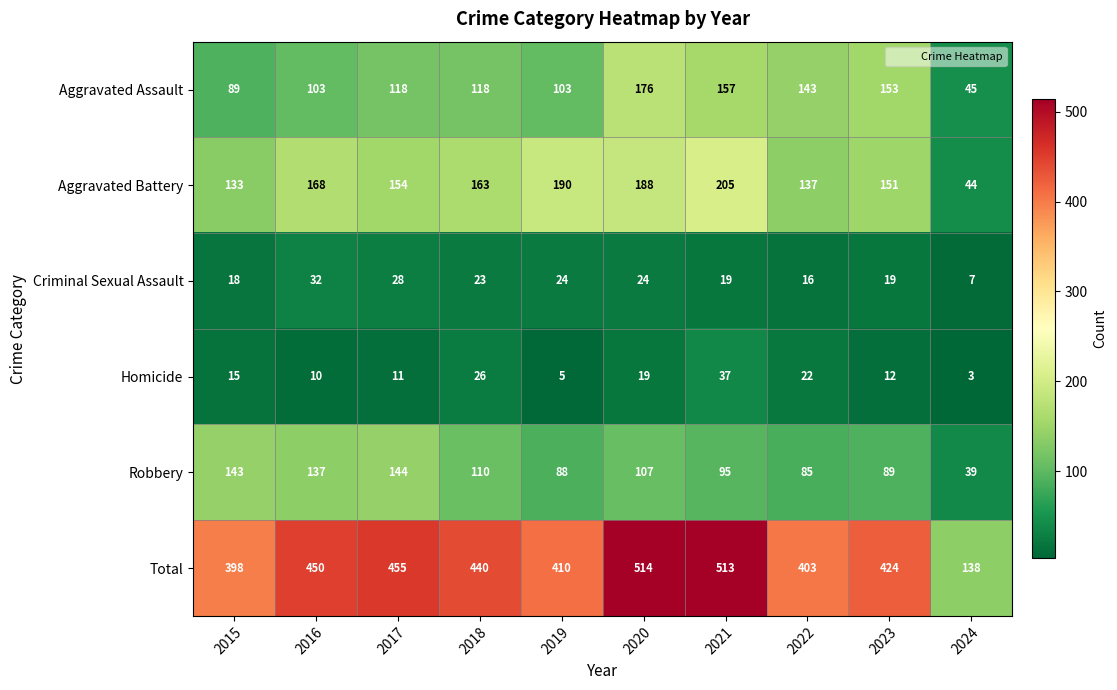

What is the sum of the Criminal Sexual Assault values at 2020 and 2024?

31